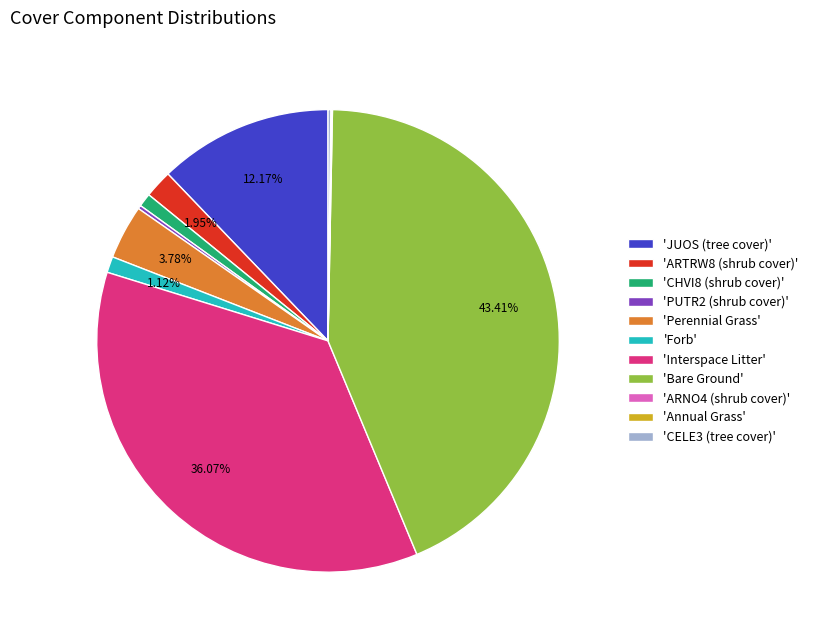

Which slice is the largest?

'Bare Ground'